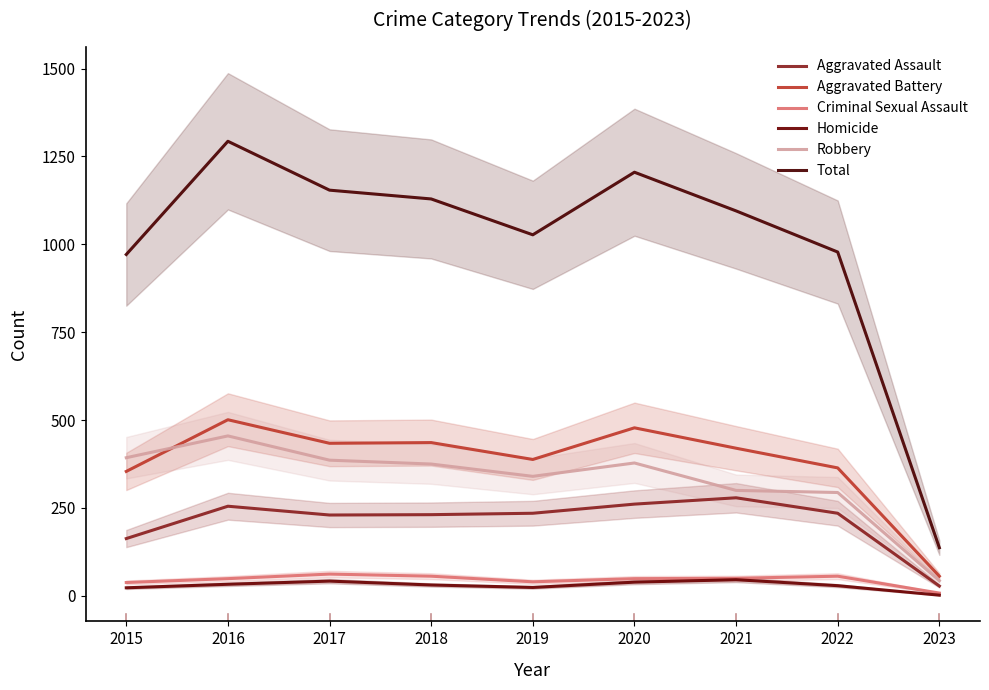

Is it true that Homicide equals 9 at 2017?

False